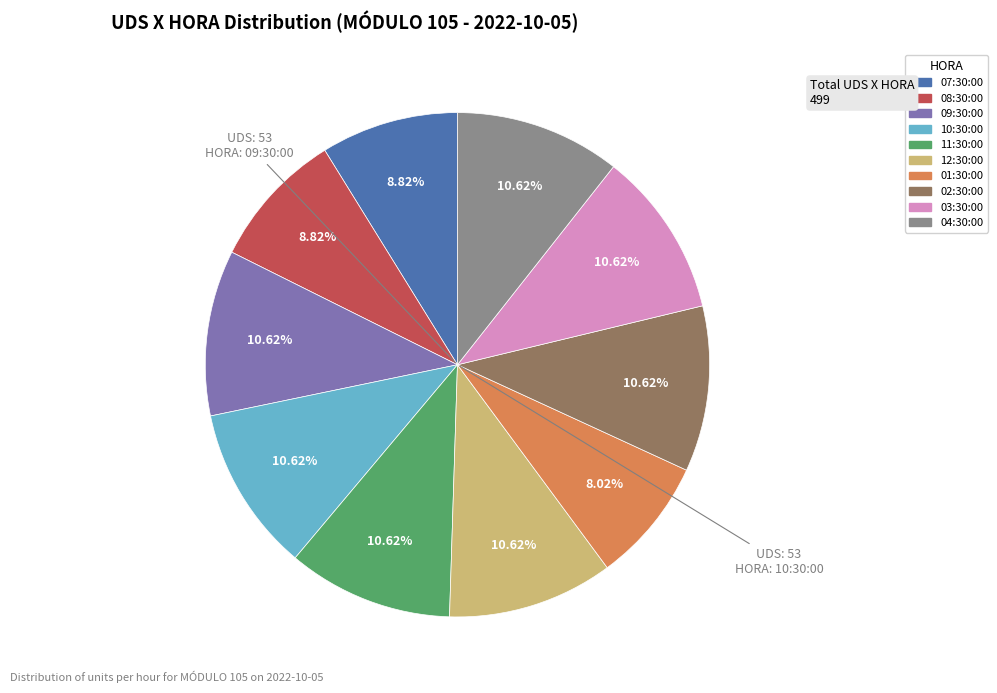

Approximately how many times larger is the value at 02:30:00 compared to 01:30:00?

1.3